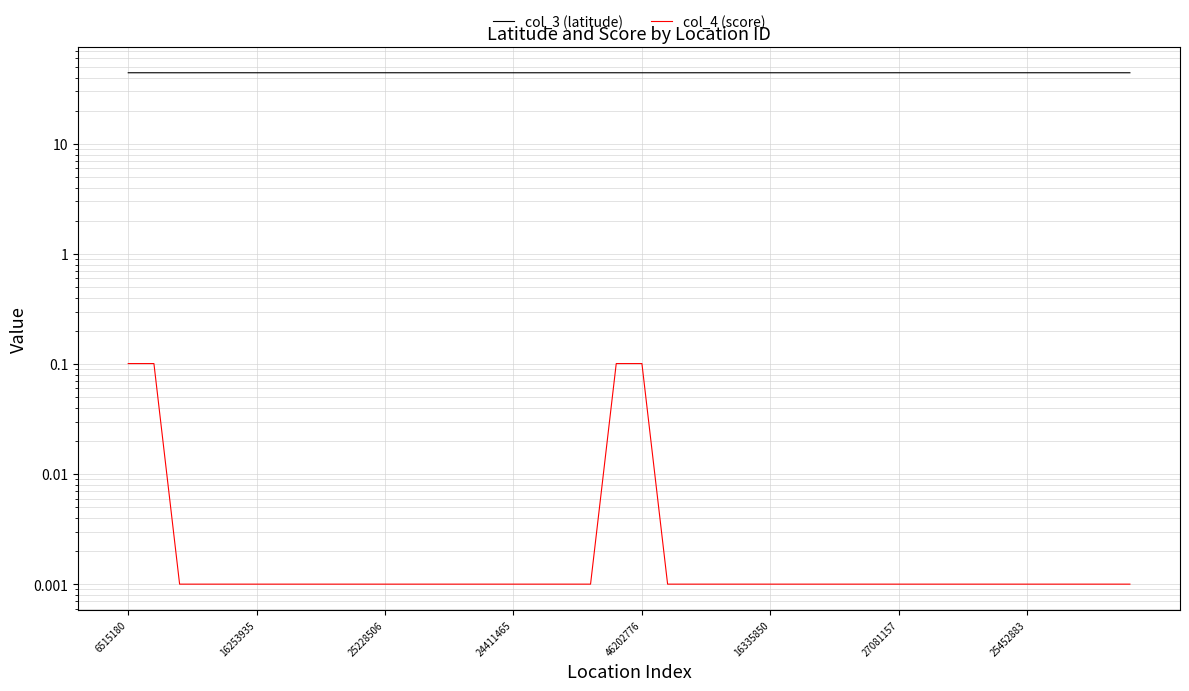

How many lines are shown in the chart?

2